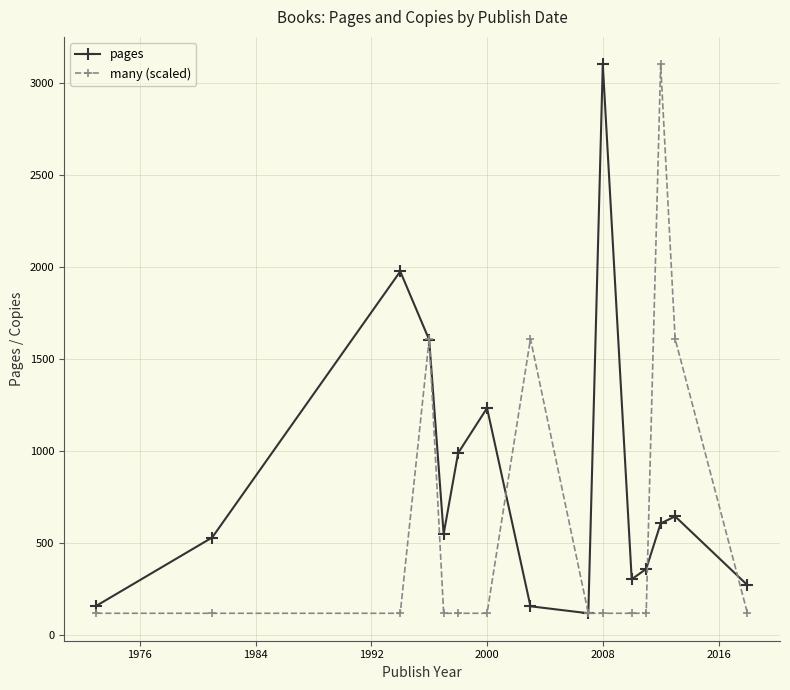

True or false: pages has more than 0 points higher than both neighbors.

True